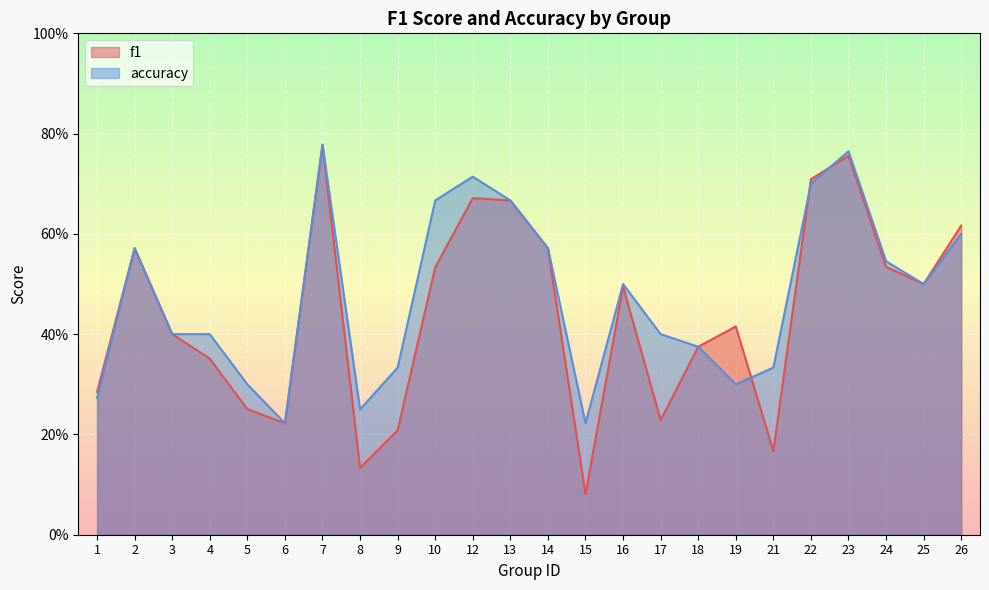

Which series has the largest range (max minus min)?

f1